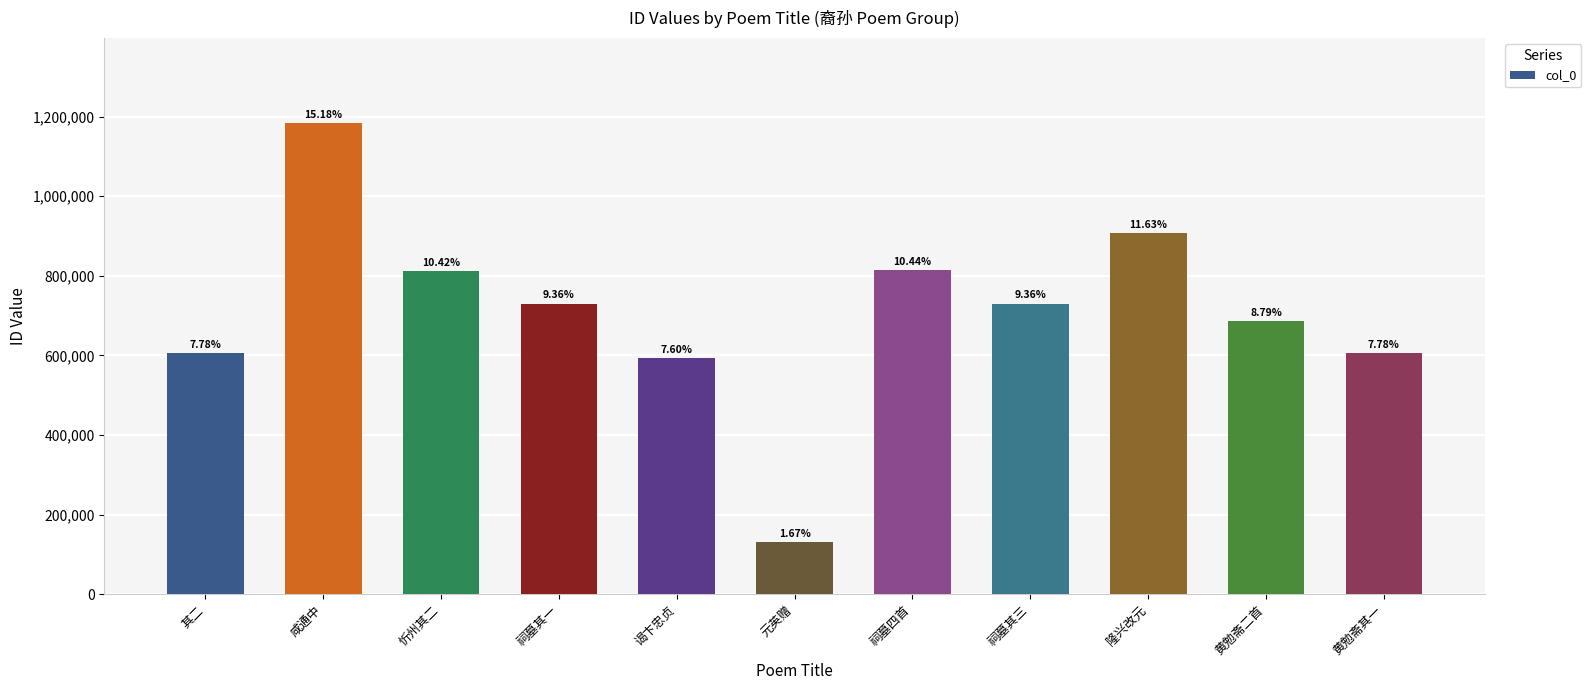

Does the chart contain any negative values?

No